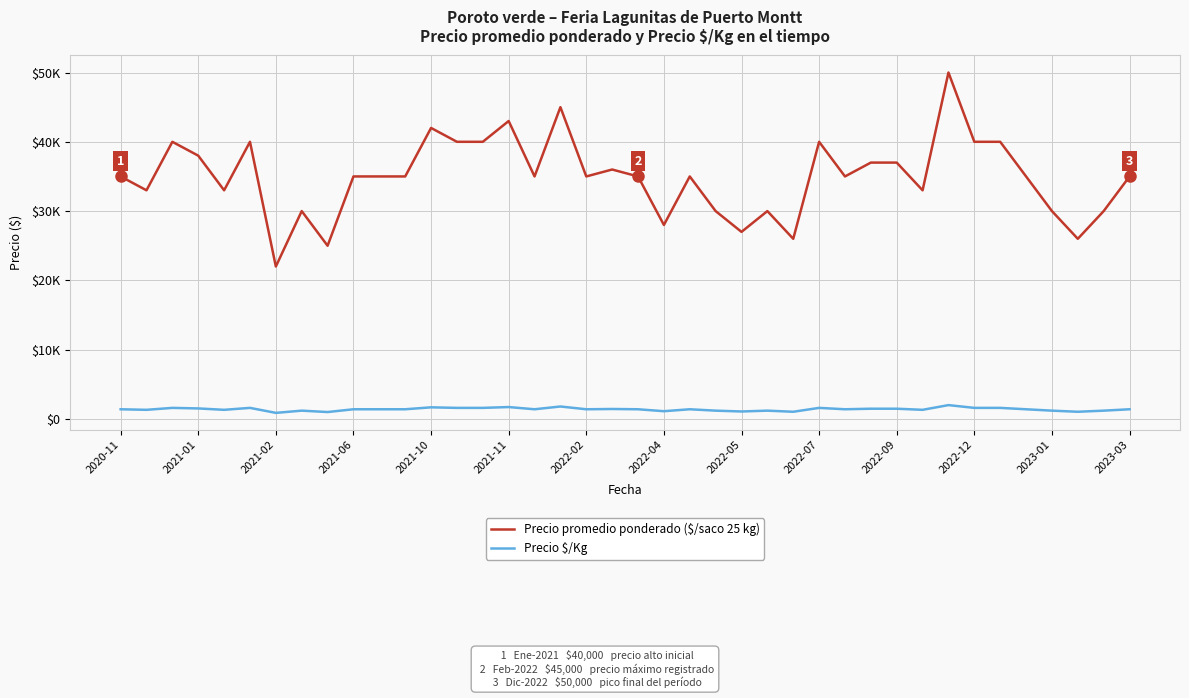

Does the chart display data point markers on the line(s)?

No